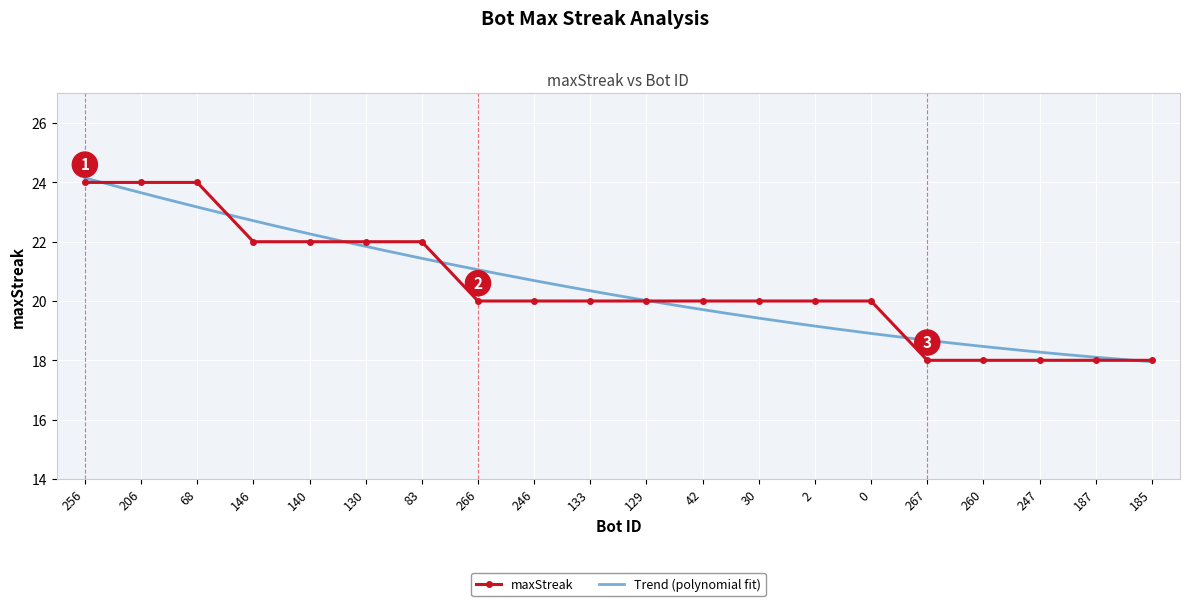

Reading left to right, what are all the values shown in this chart?

24	24	24	22	22	22	22	20	20	20	20	20	20	20	20	18	18	18	18	18